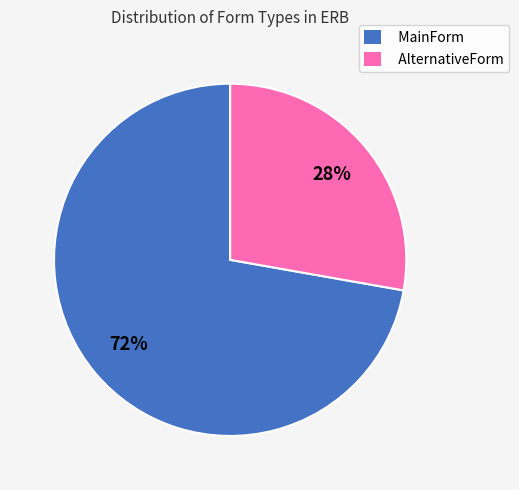

Between AlternativeForm and MainForm, which is larger?

MainForm